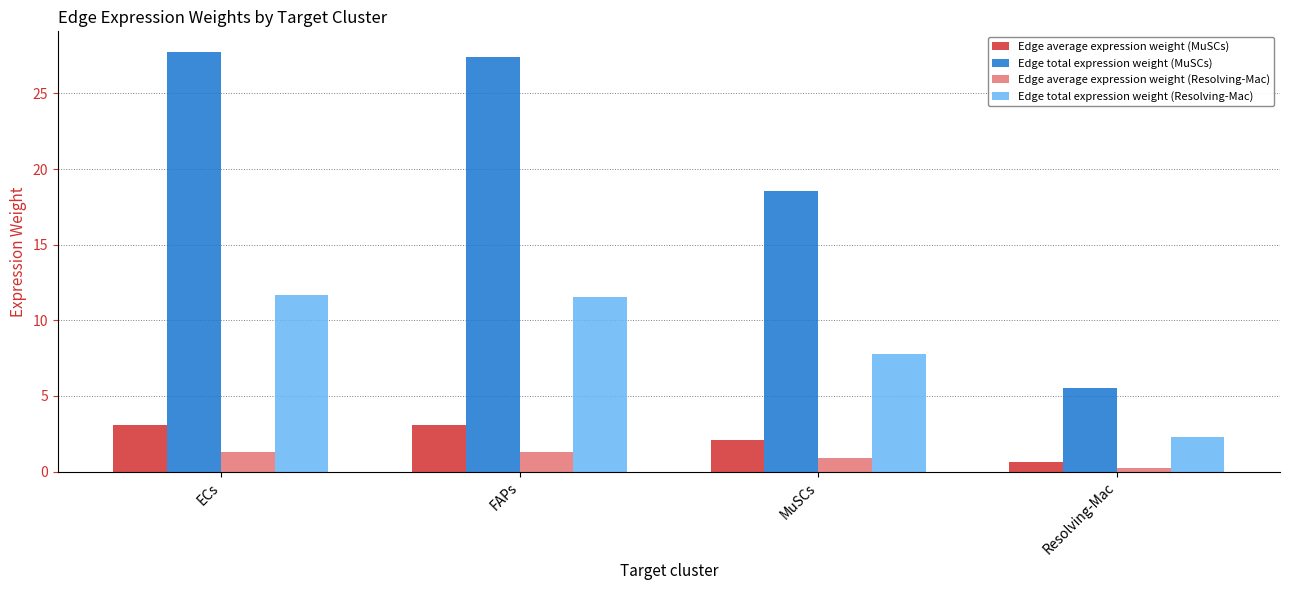

How many values in the Edge total expression weight (MuSCs) series are below 27?

2